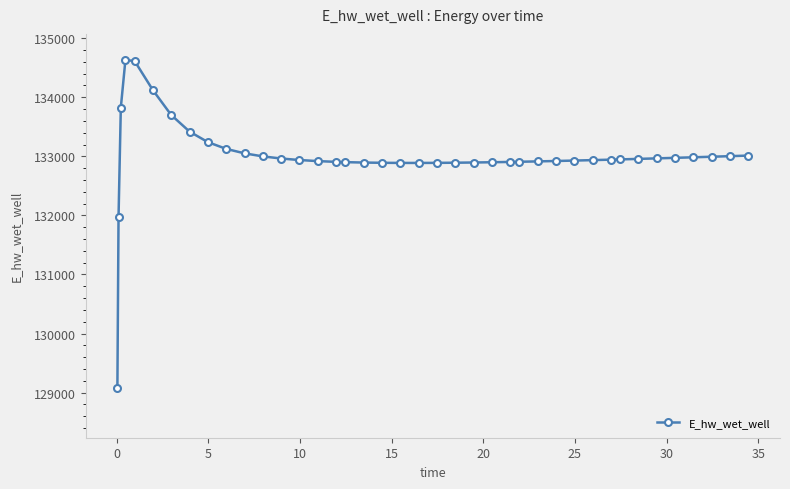

What is the greatest value displayed?

134628.0